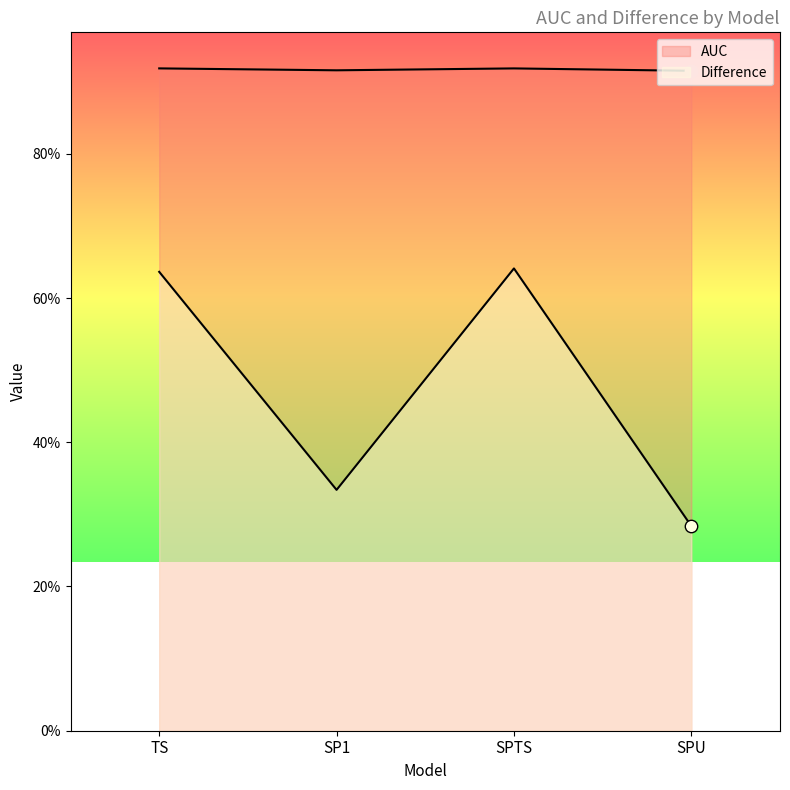

What are all the series names shown in the legend?

AUC, Difference